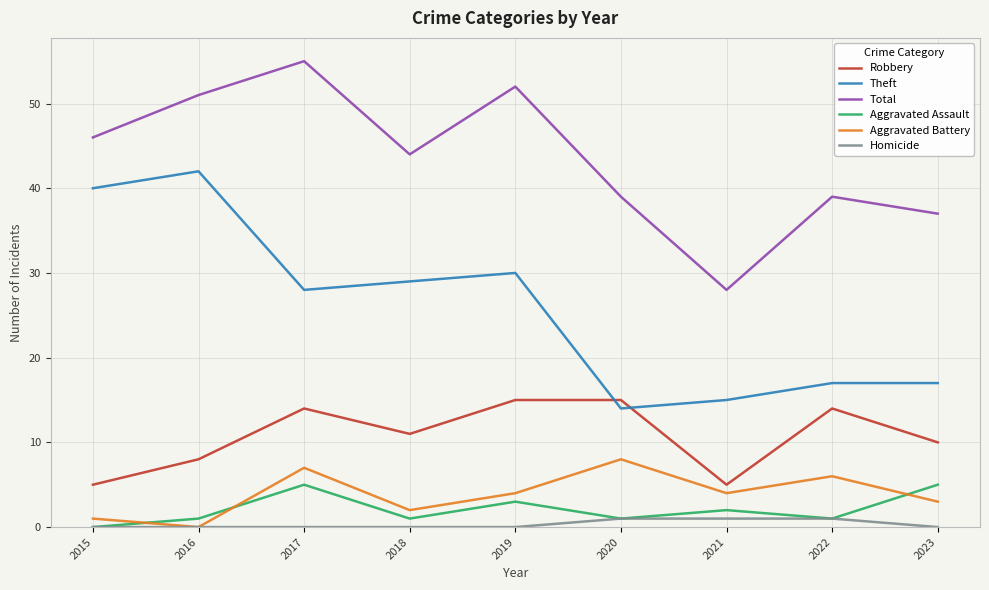

At which label does Aggravated Battery first exceed 4?

2017